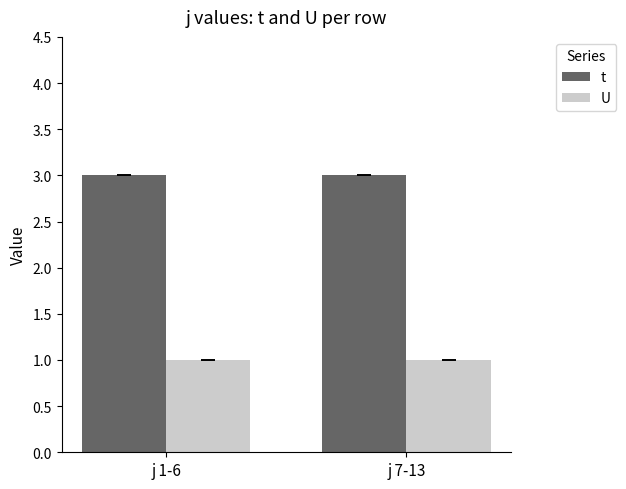

What is the total value across all series at j 7-13?

4